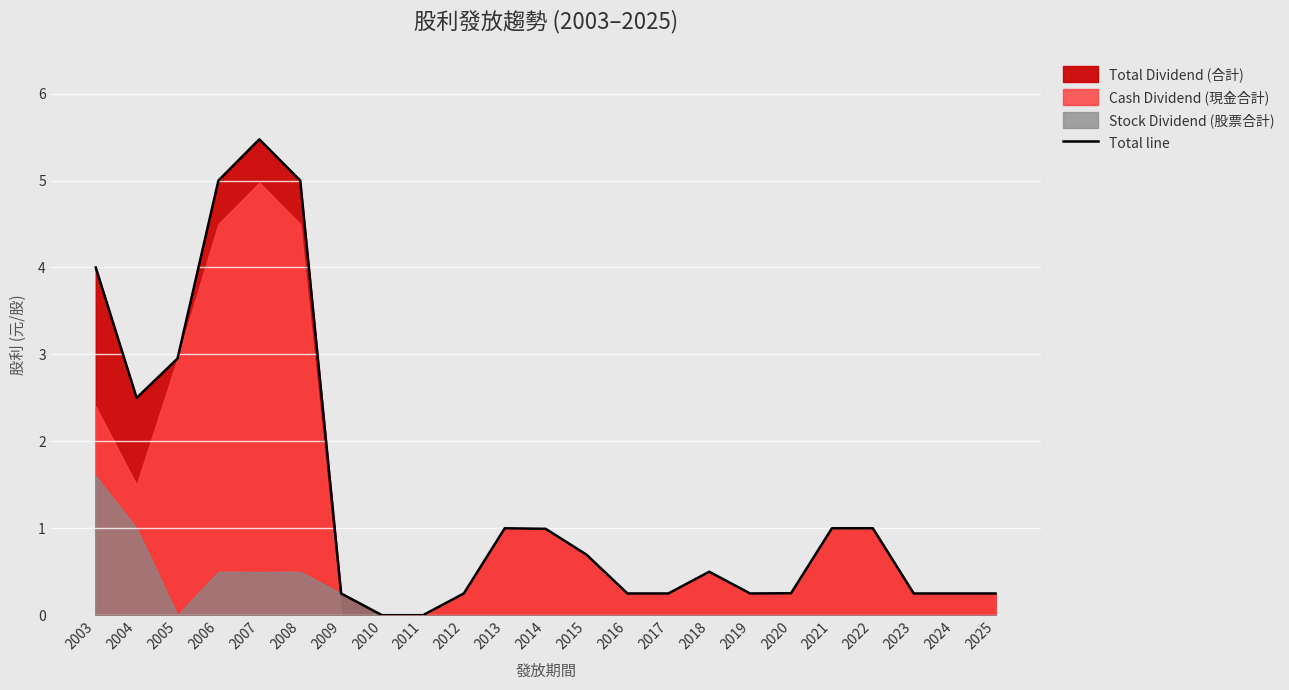

What is the value of the 6th point from the left?

5.0